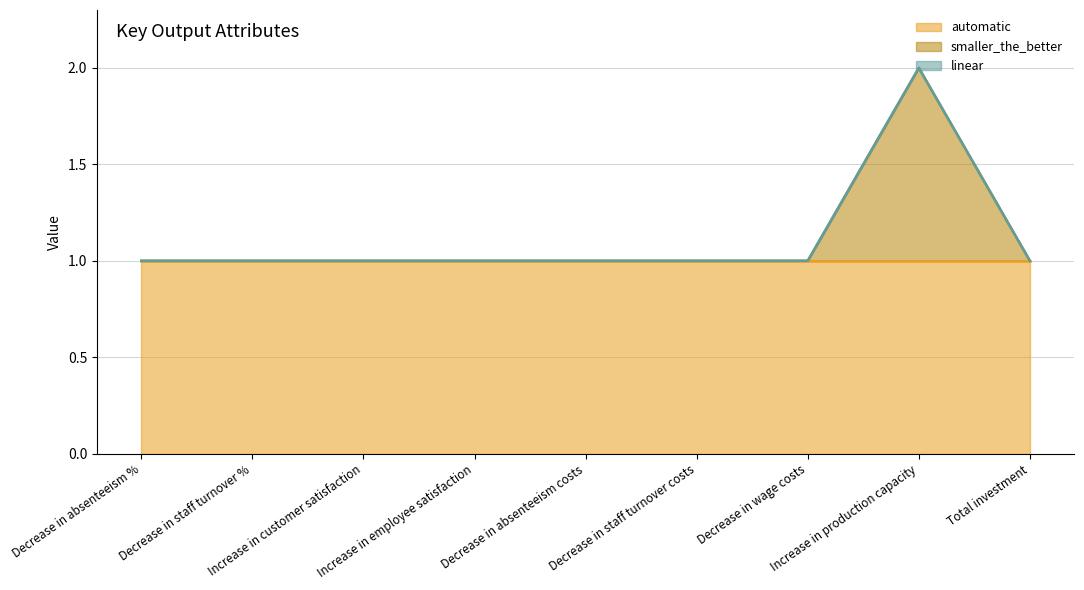

How many positive values does the smaller_the_better series have?

1